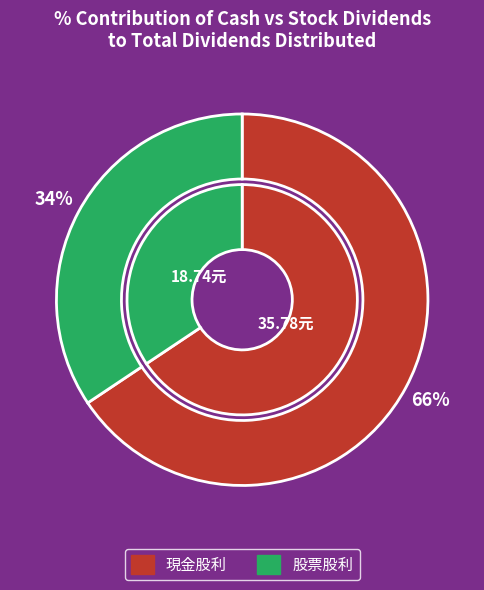

Does 股票股利 account for over 50% of the chart?

No